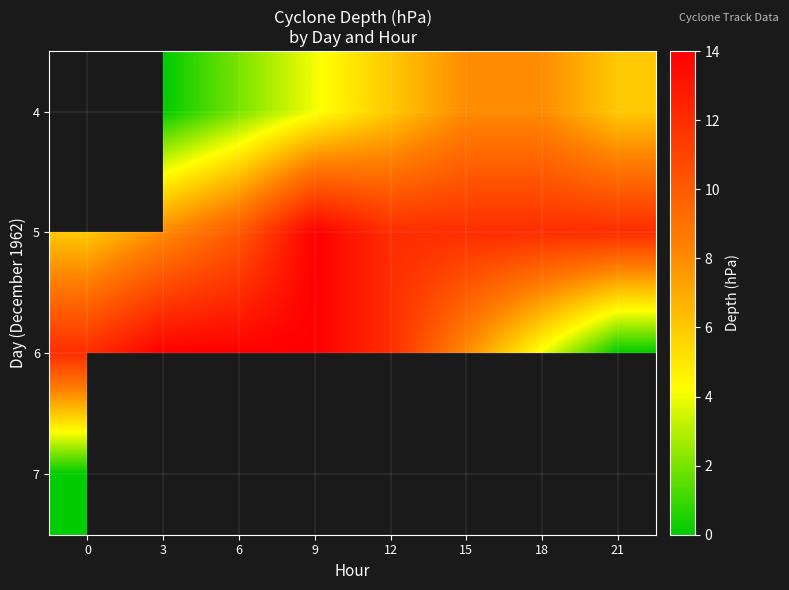

The value of 6 at 12 is 12.0. True or false?

True